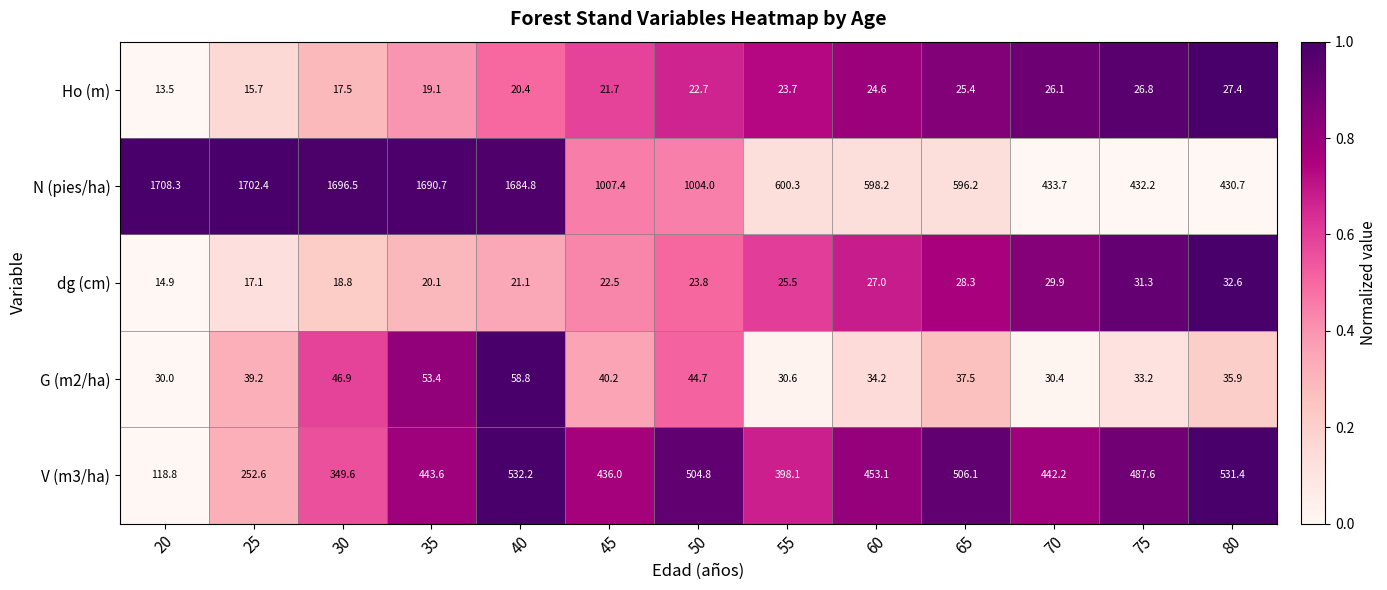

What is the difference between the second highest and minimum values in the V (m3/ha) series?

412.6